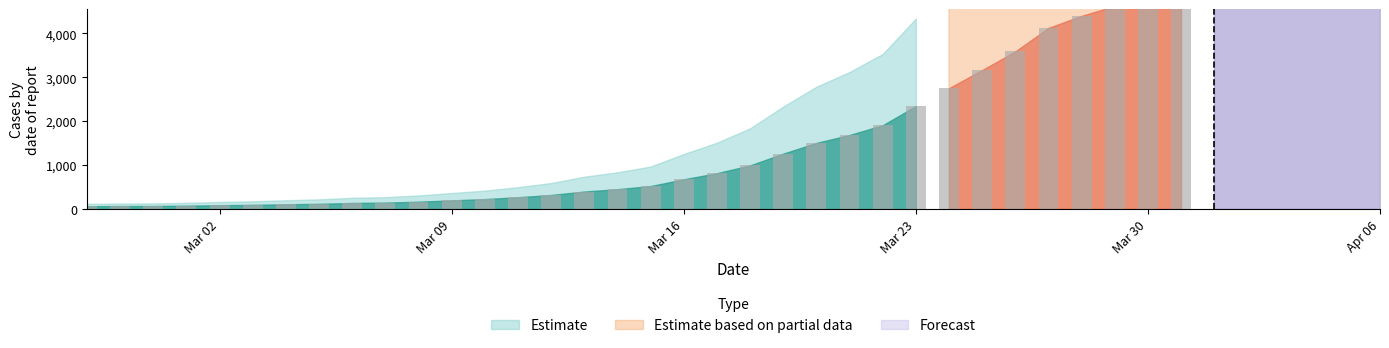

True or false: the data shows 69 at 2020-02-29.

True